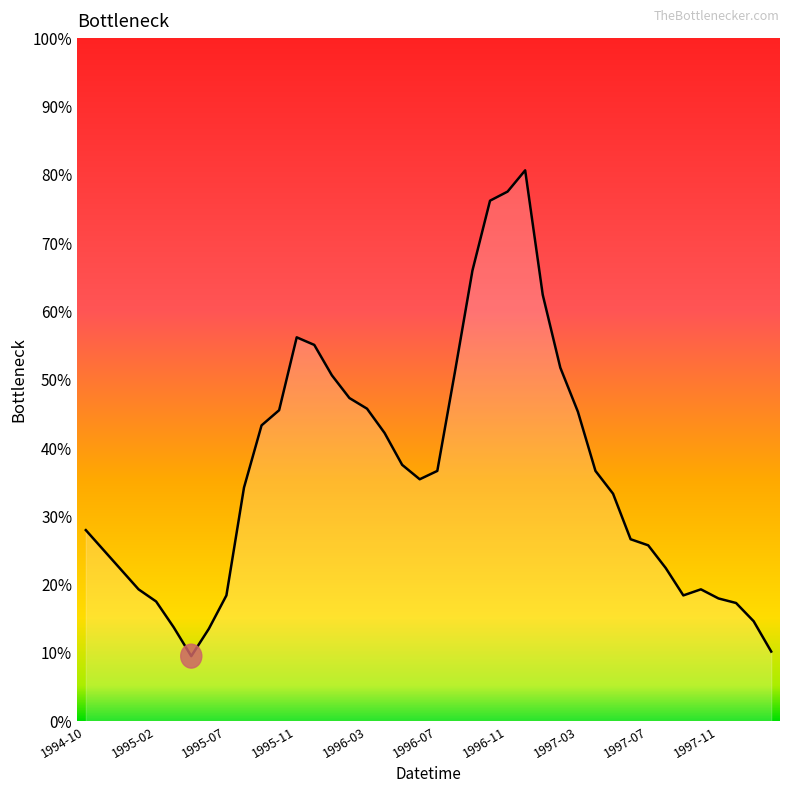

Is this an area chart (filled region under the line)?

Yes